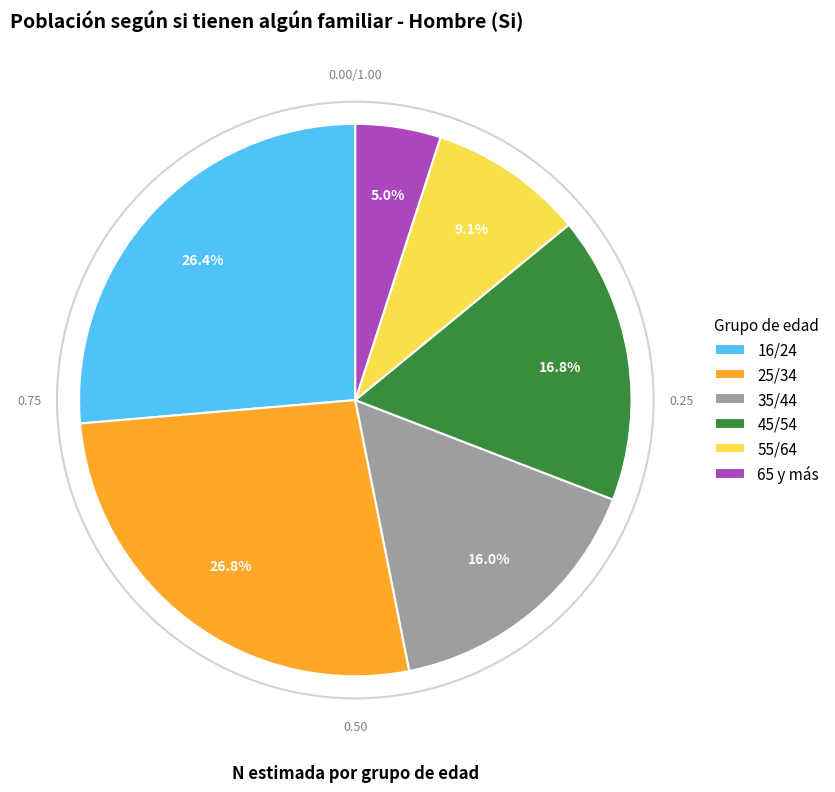

To the nearest percent, what is the average slice percentage?

17%